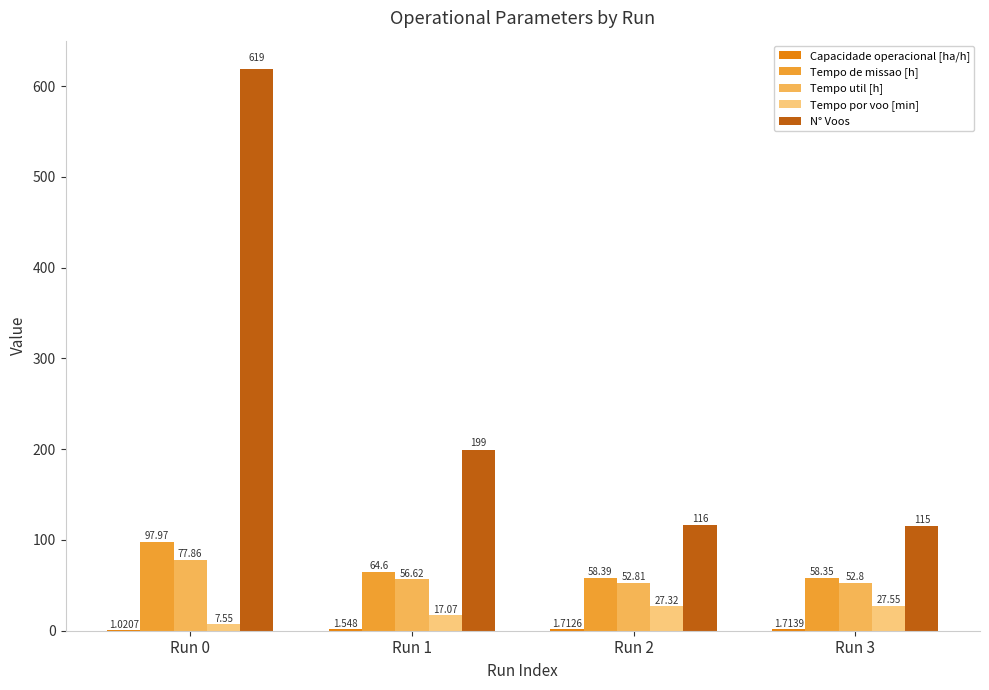

Between Run 0 and Run 2, which series saw the biggest shift?

N° Voos